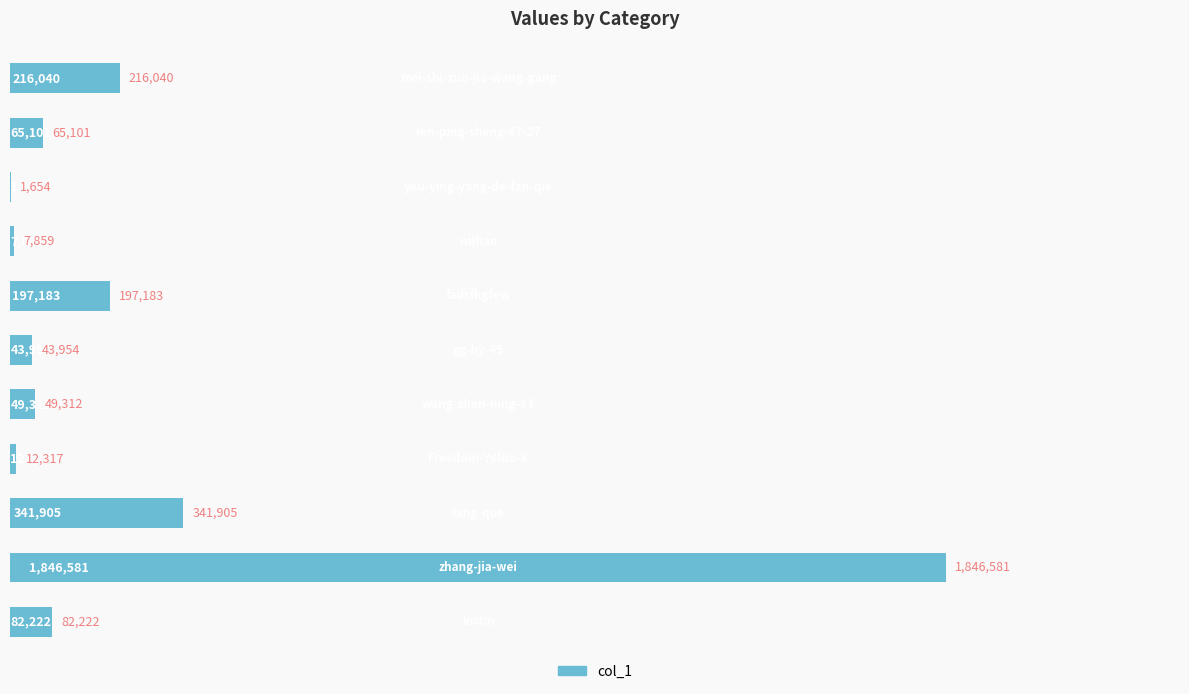

What is the average value?

260375